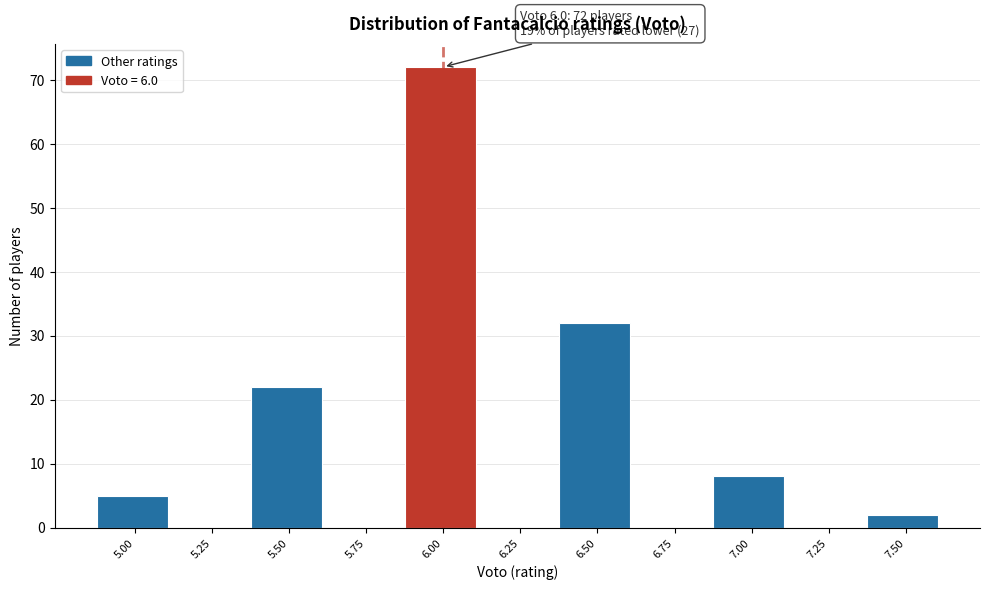

Reading left to right, list all the values displayed in this chart.

5.00=5	5.25=0	5.50=22	5.75=0	6.00=72	6.25=0	6.50=32	6.75=0	7.00=8	7.25=0	7.50=2